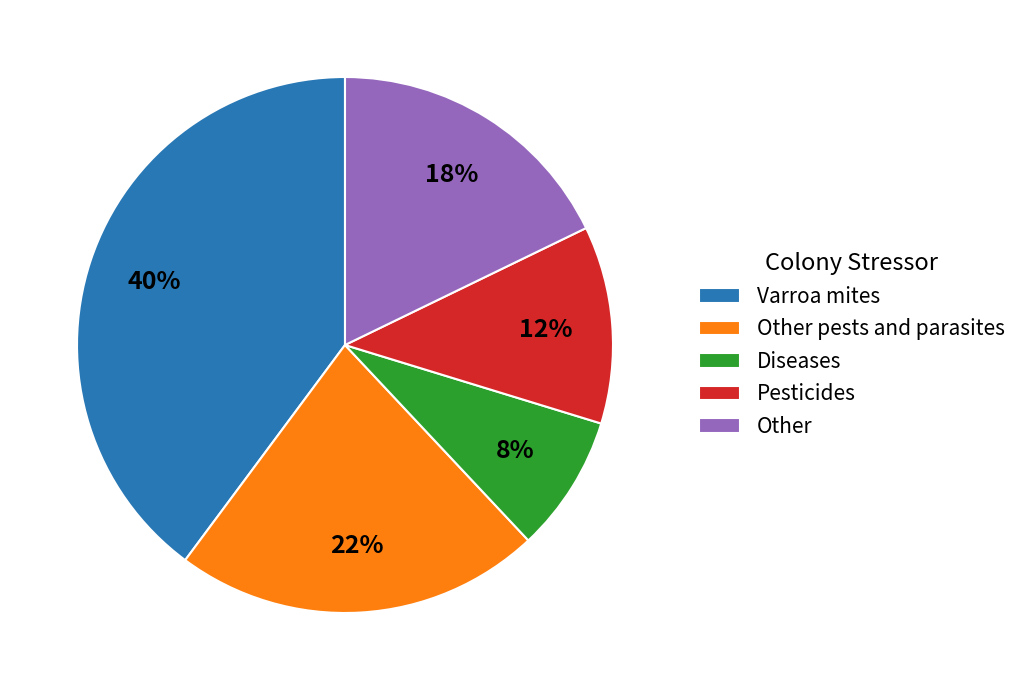

What is the largest slice in the pie chart?

Varroa mites